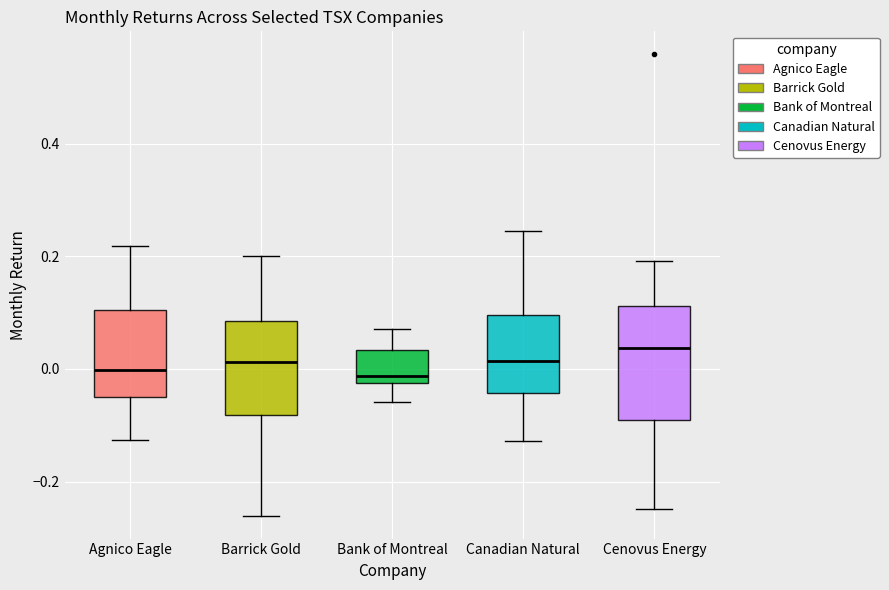

Which box's median line is the highest?

Cenovus Energy